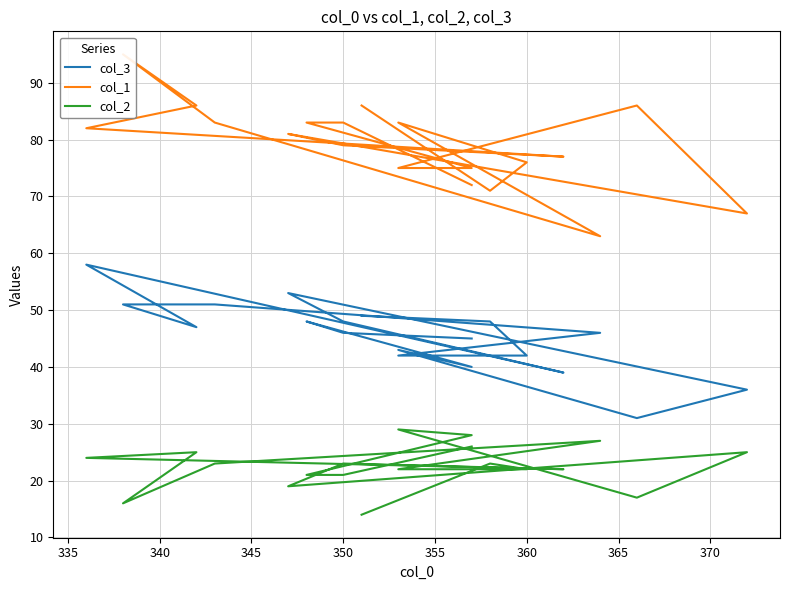

True or false: col_3 and col_1 intersect in this chart.

False